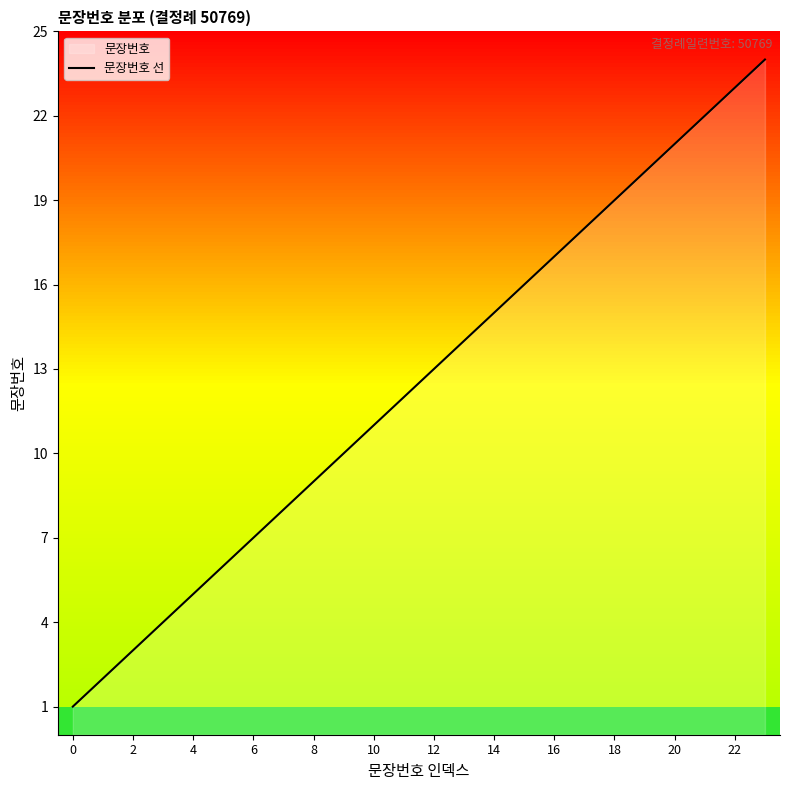

The value of 문장번호 선 at 2 is 5. True or false?

False